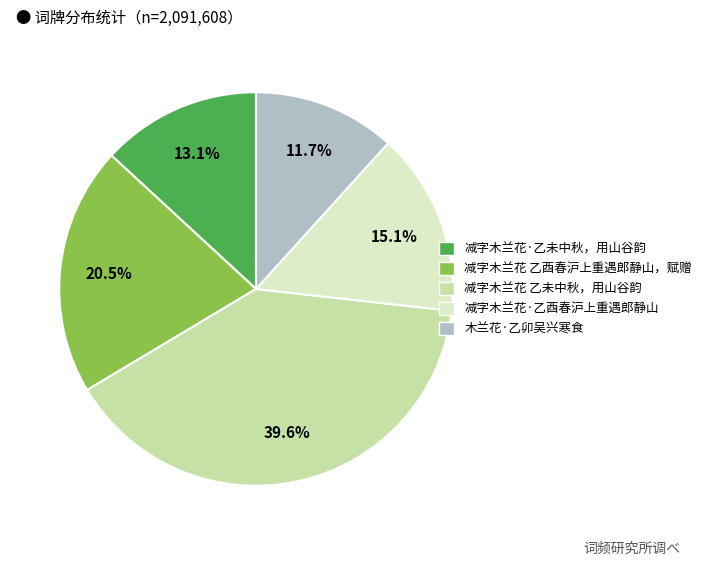

Is there a majority slice in this chart?

No